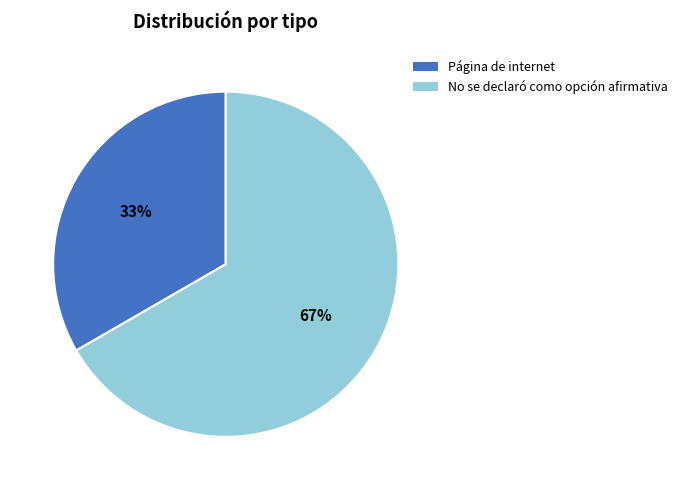

The Página de internet slice represents 25% of the pie. True or false?

False